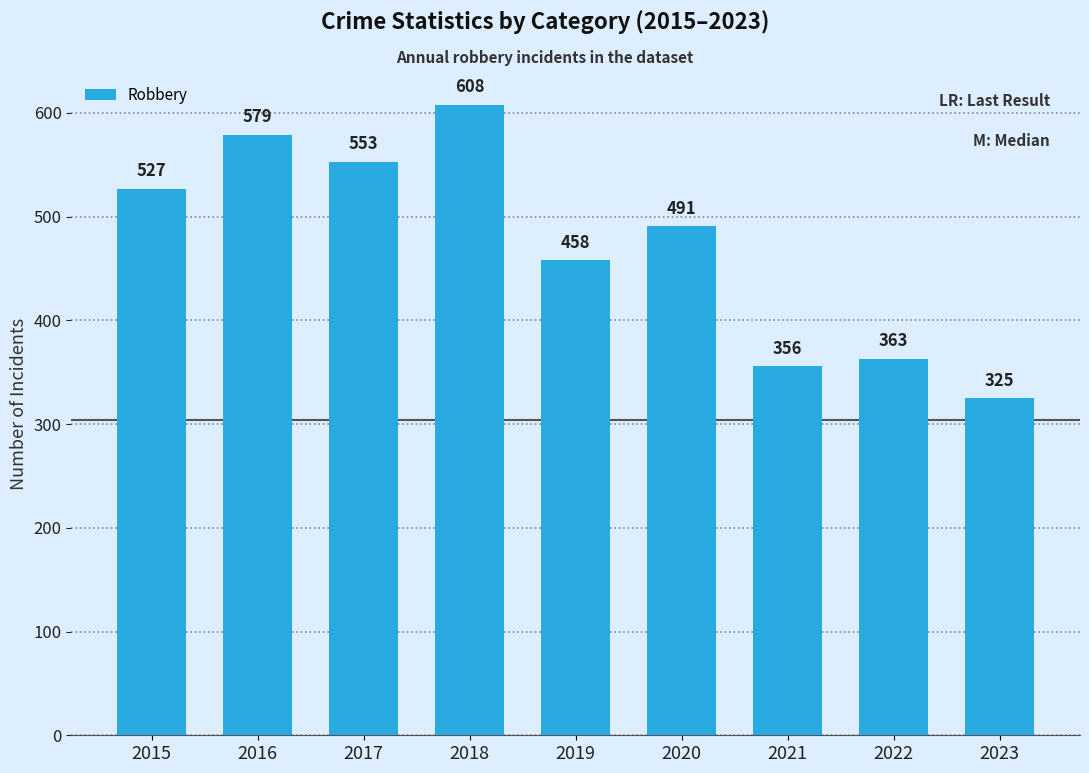

At which category does the chart reach its minimum across all series?

2023